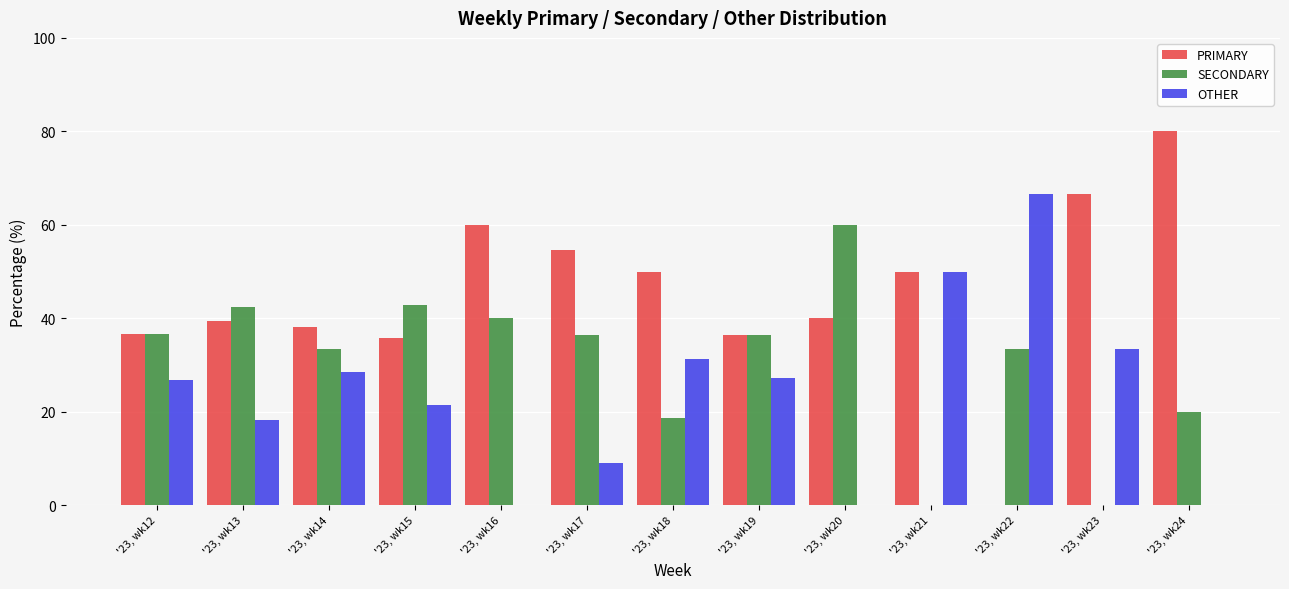

What is the spread (max minus min) of values at '23, wk20?

60.0